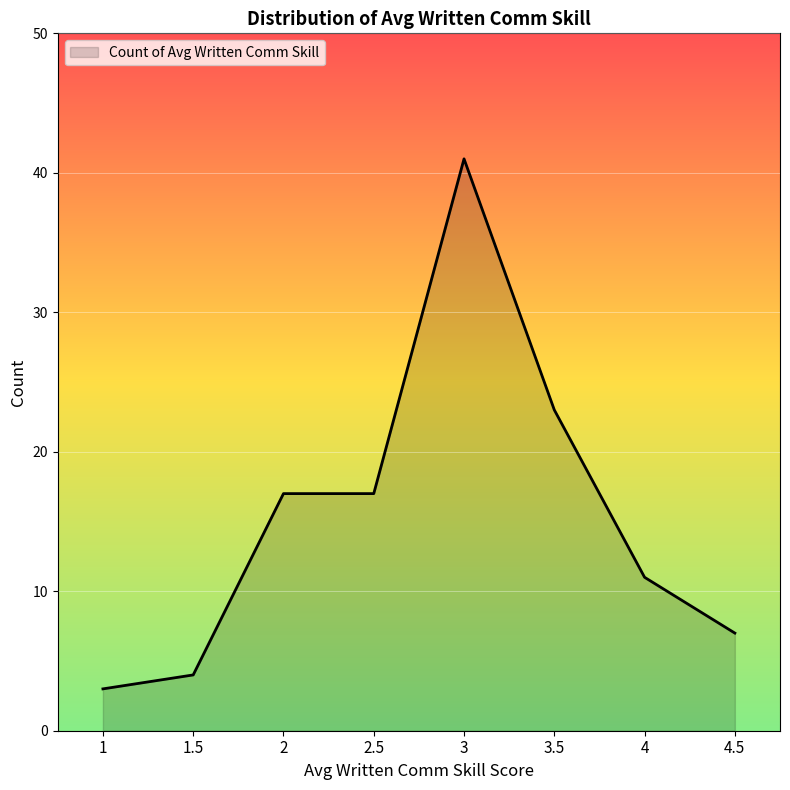

True or false: there are more than 2 points higher than both neighbors.

False